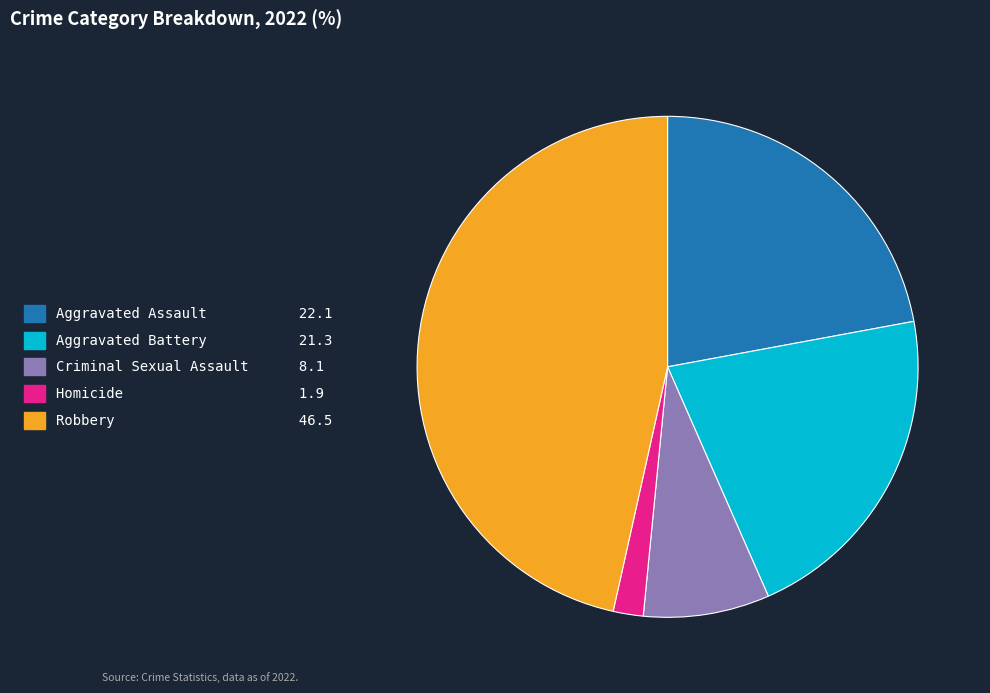

Which slice is the smallest?

Homicide